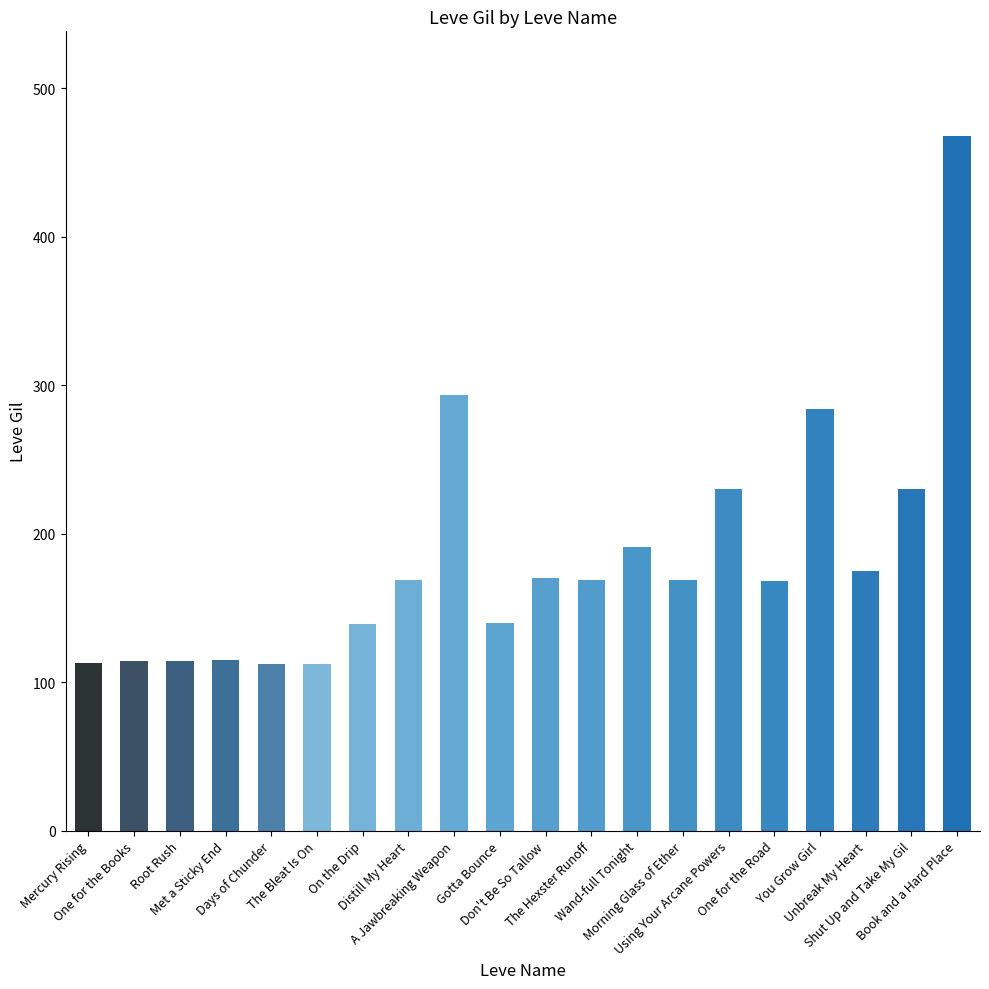

What is the approximate value at Book and a Hard Place?

468